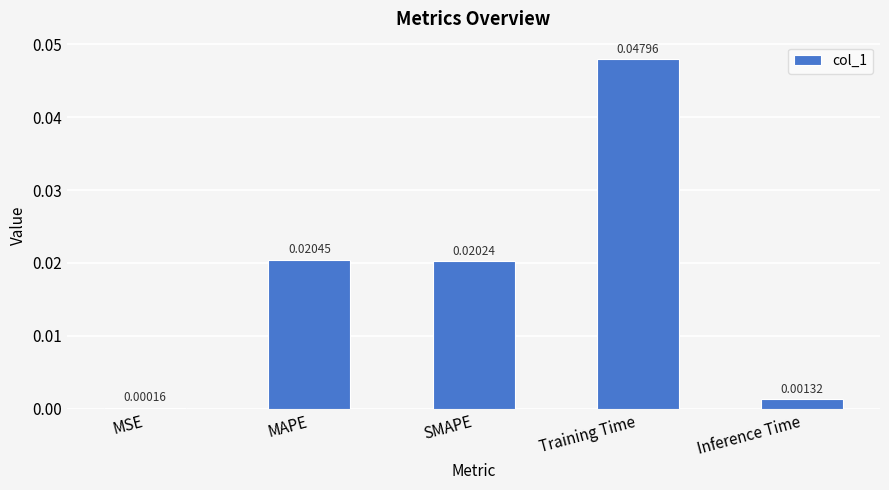

Which category has the highest value across all series?

Training Time